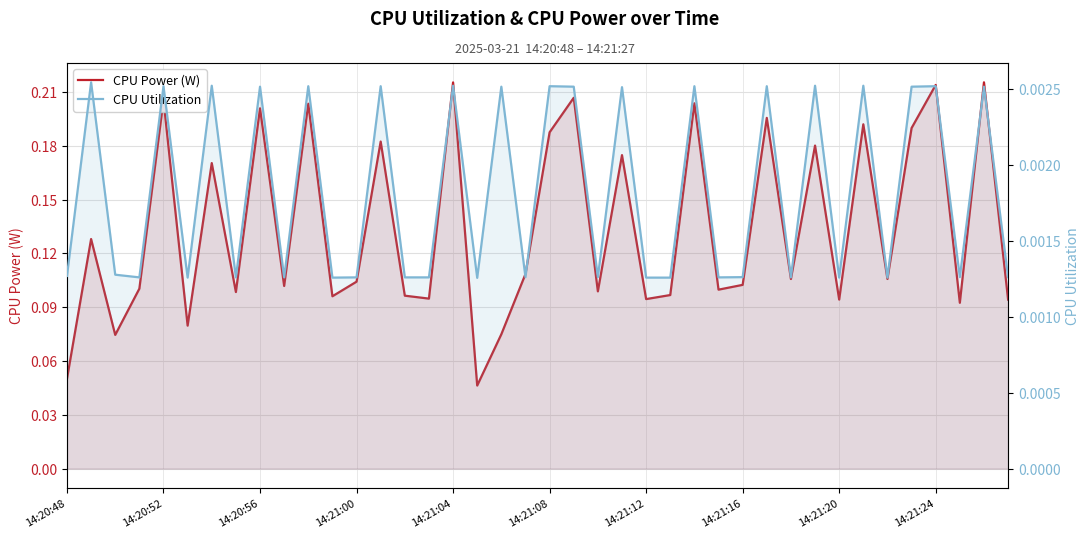

Is the value of CPU Power (W) at 22 greater than the value of CPU Utilization at 14:20:48?

Yes